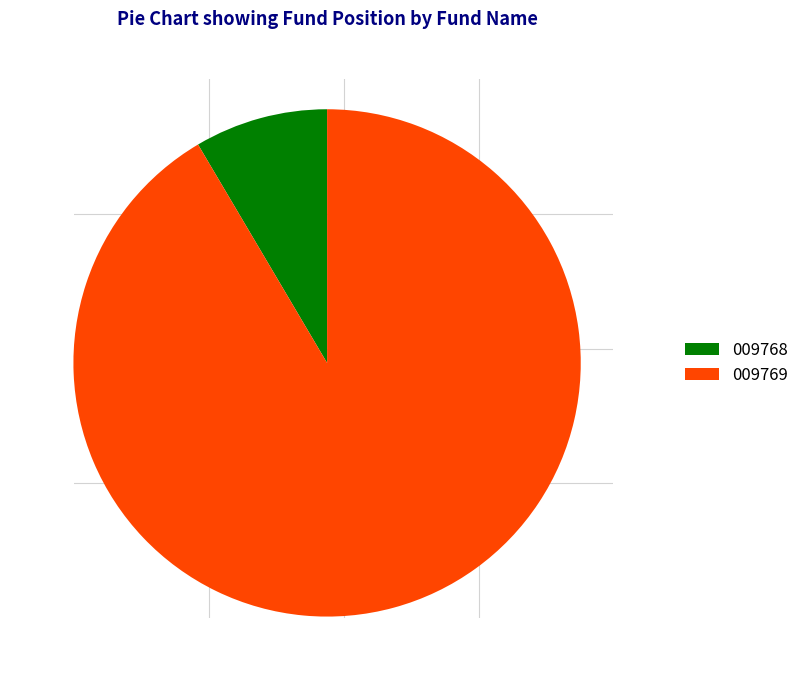

Rank the categories by value from highest to lowest.

009769, 009768